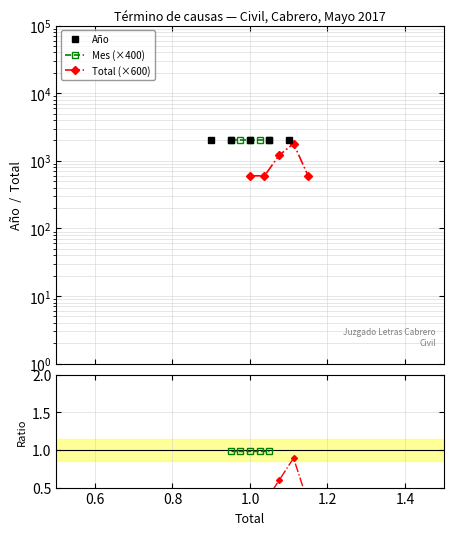

Does the chart have visible grid lines?

Yes